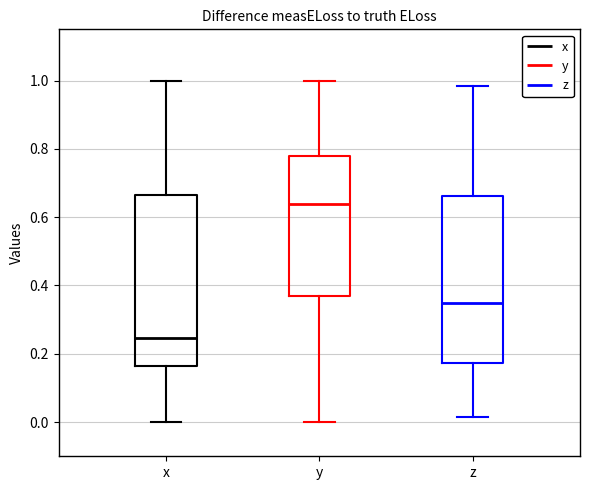

Which box's median line is the highest?

y